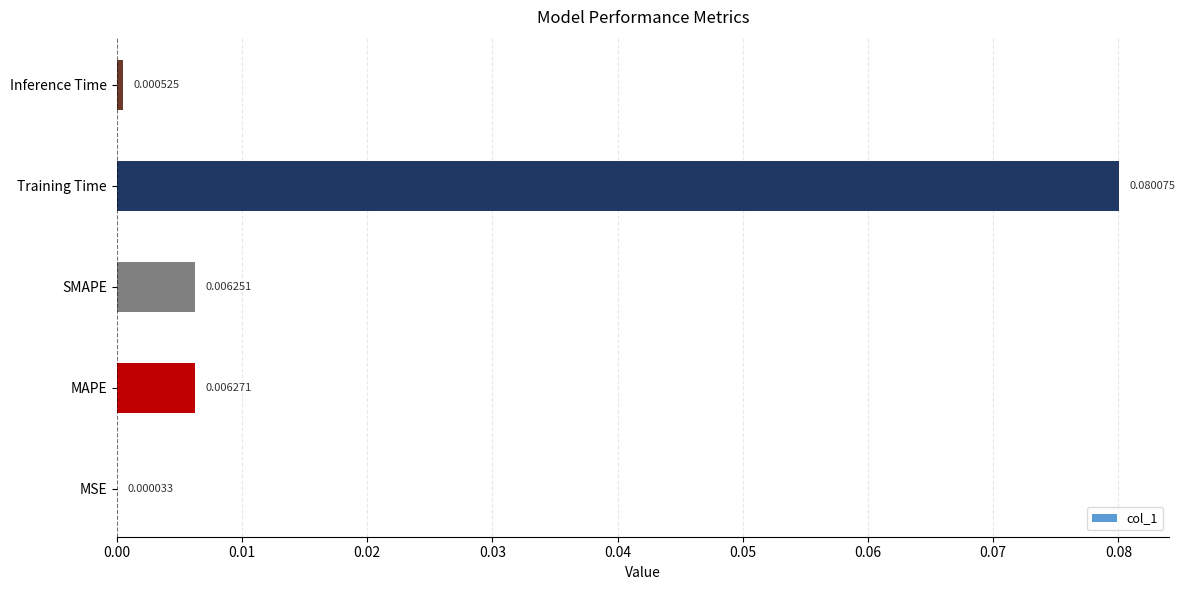

Which has a higher value, MSE or Training Time?

Training Time